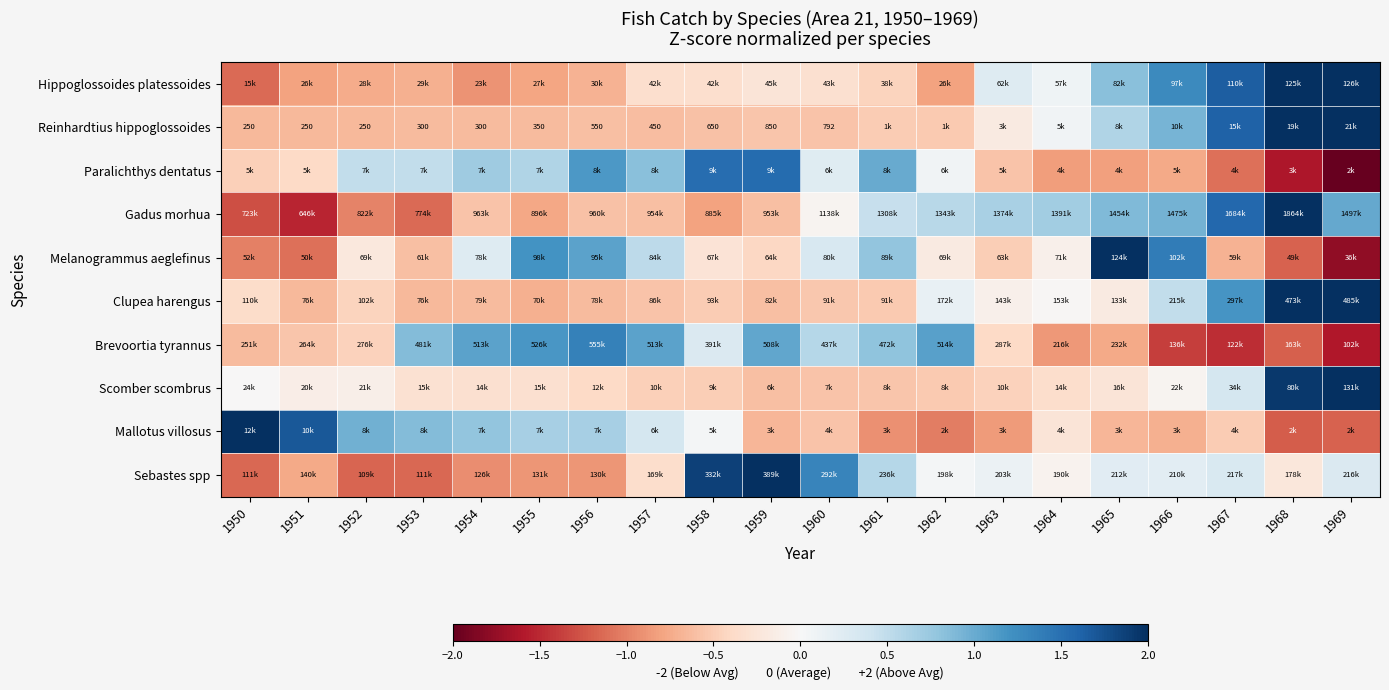

Between 1965 and 1962, which is larger?

1965